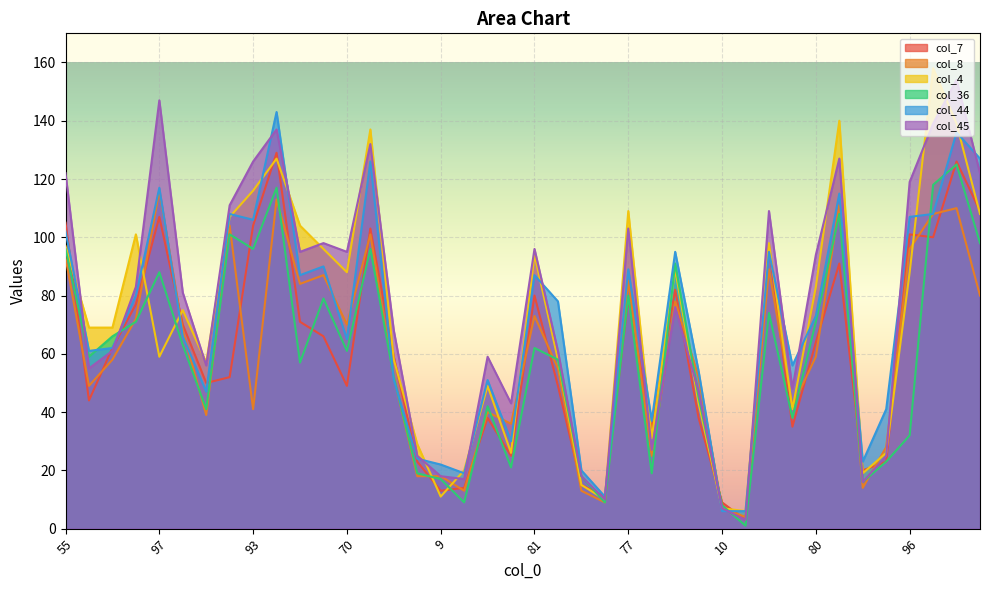

What is the maximum value for col_44?

143